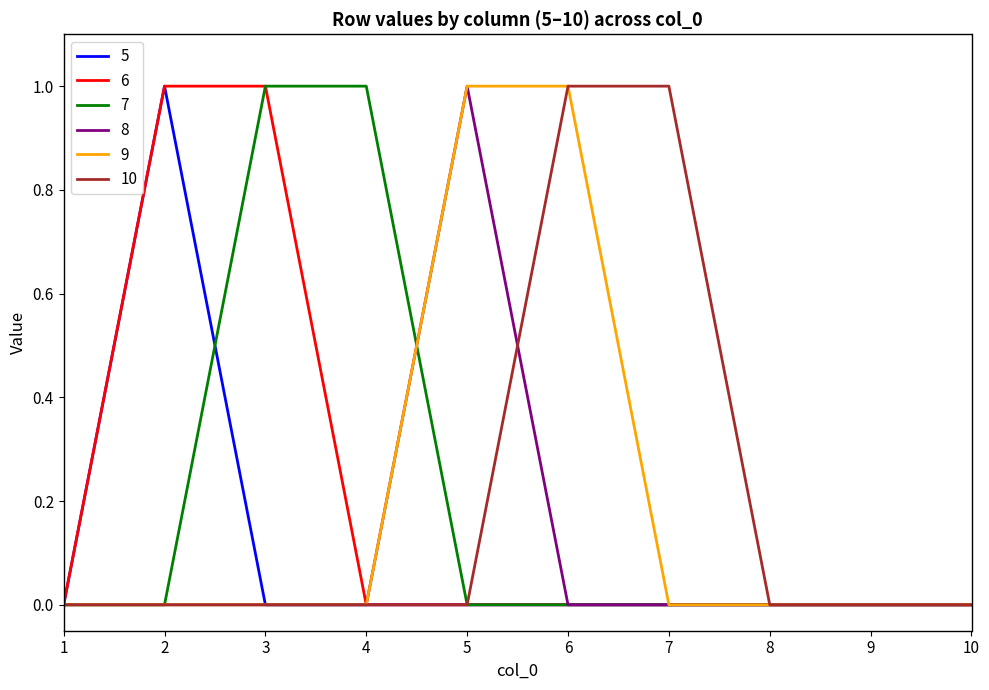

True or false: 7 has a value of -1 at 10.

False